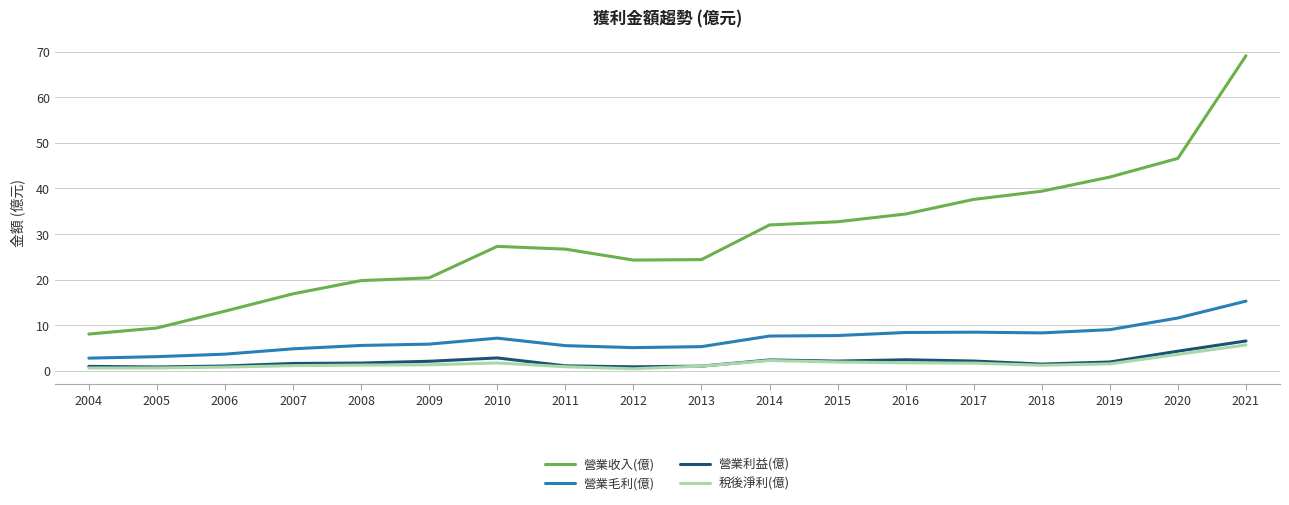

At which label does 營業收入(億) reach its minimum?

2004